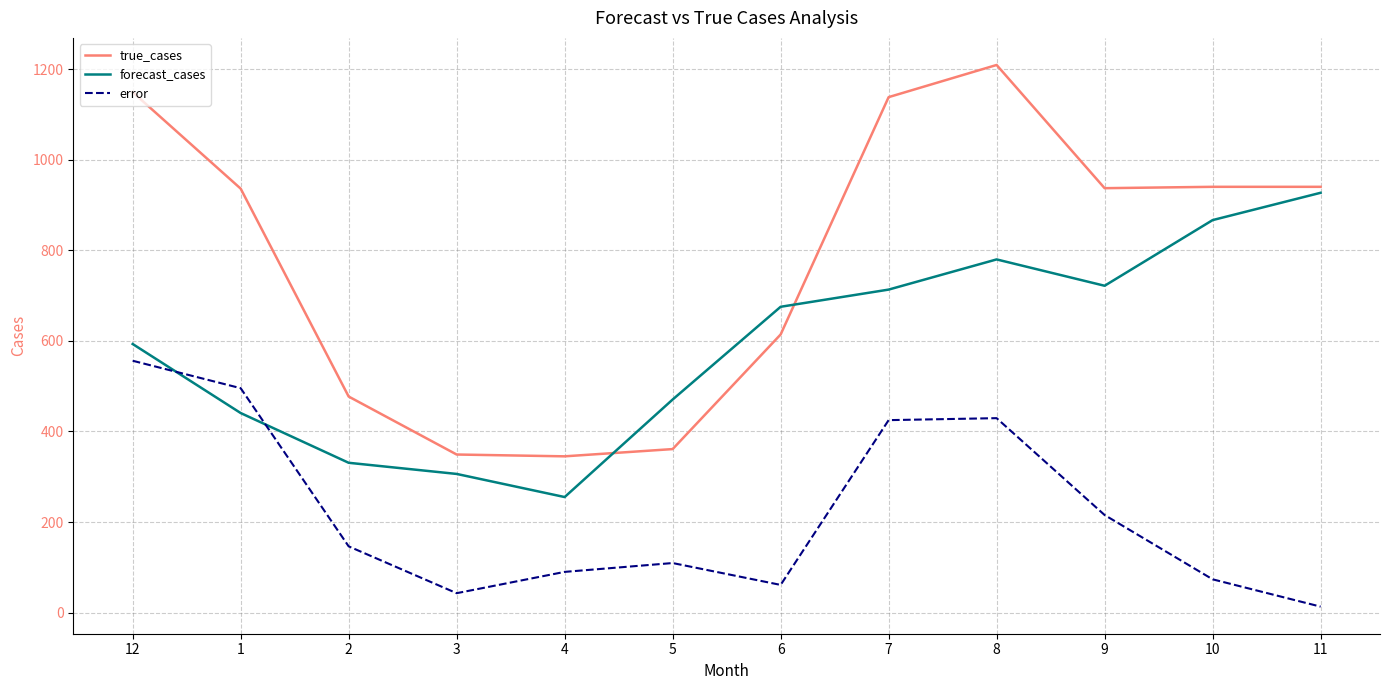

How many series are shown in this chart?

3